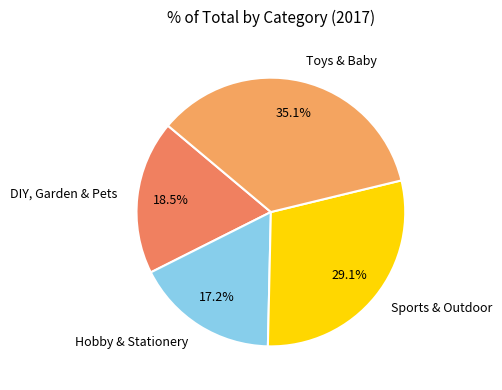

How many slices are in this pie chart?

4